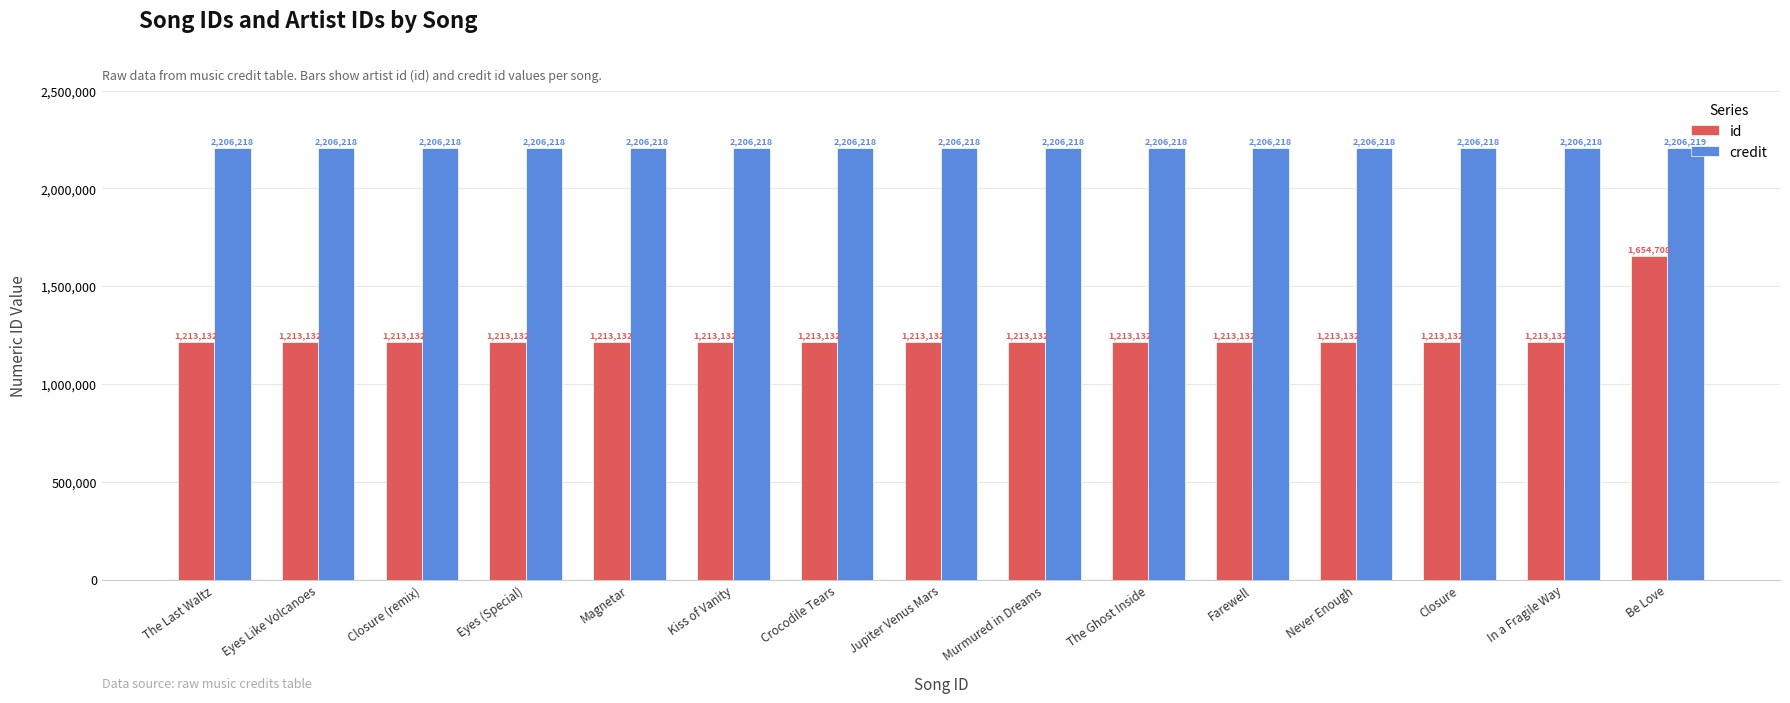

The value of credit at In a Fragile Way is 2206218. True or false?

True